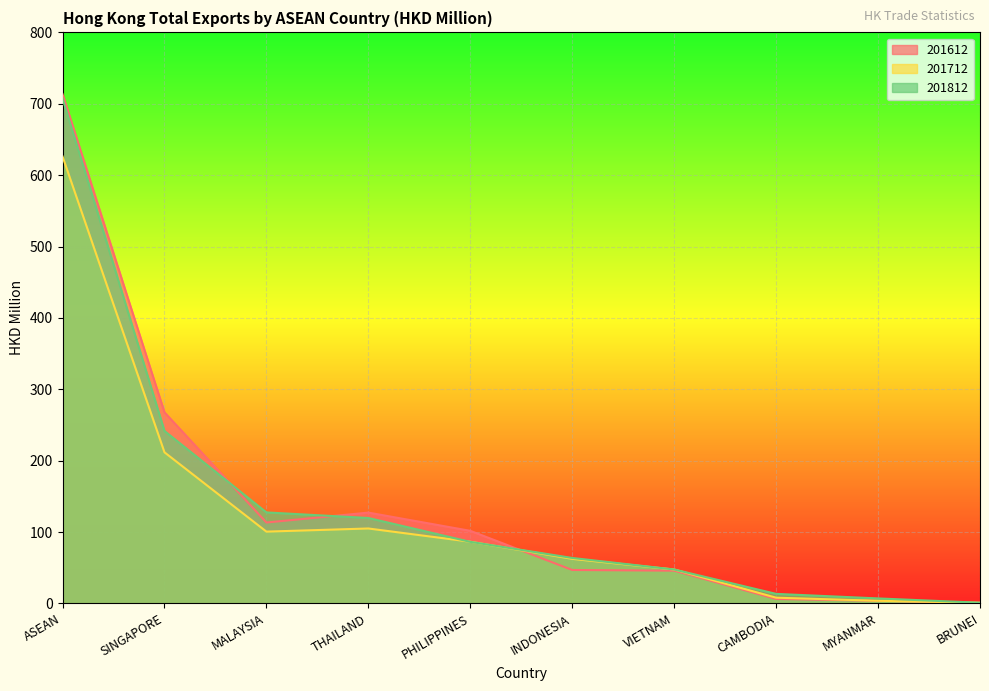

What is the minimum value for 201612?

0.9